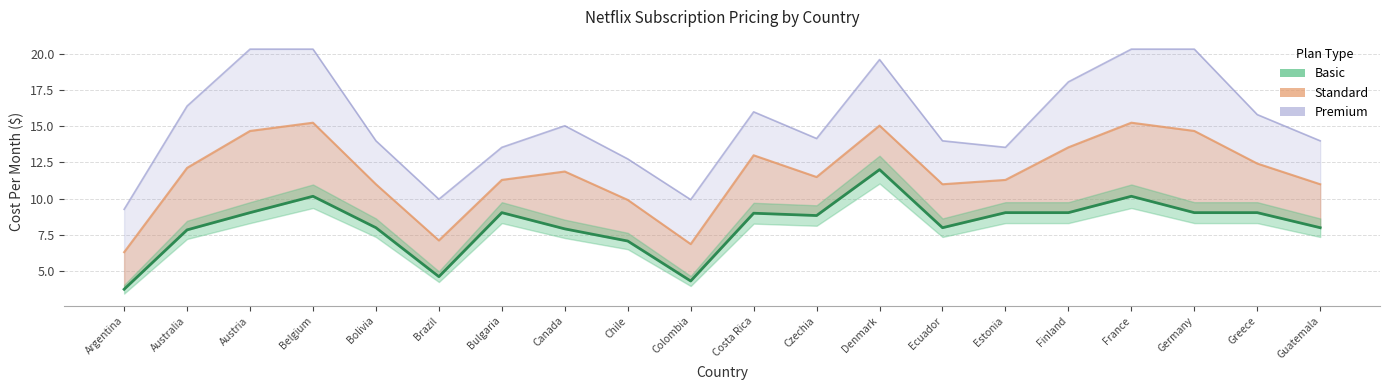

What position from the right is Bolivia?

16